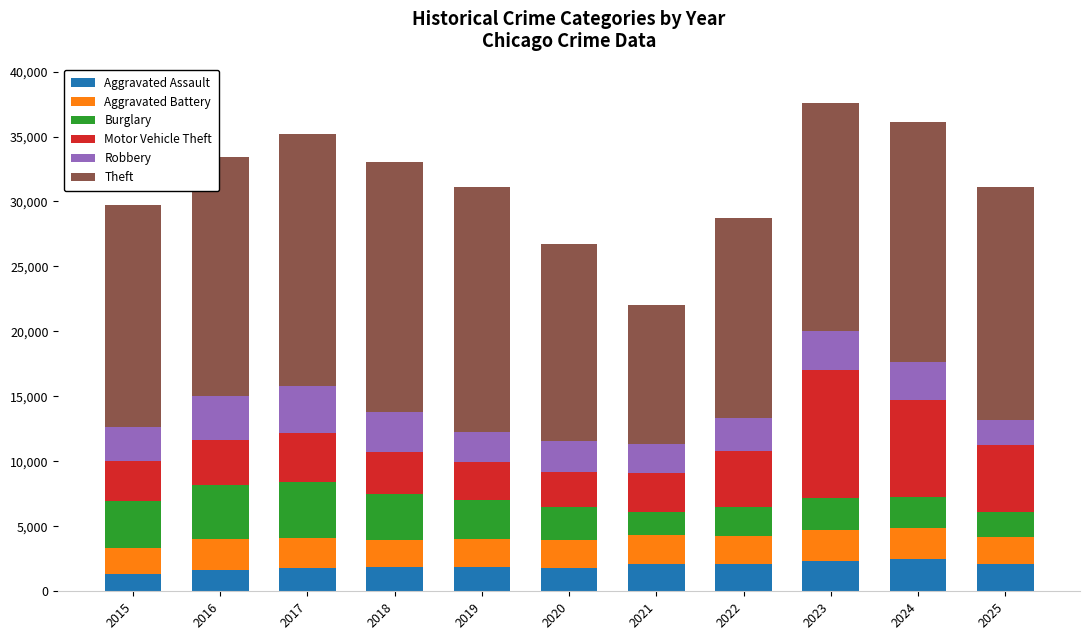

What is the lowest value of the Aggravated Assault series?

1323